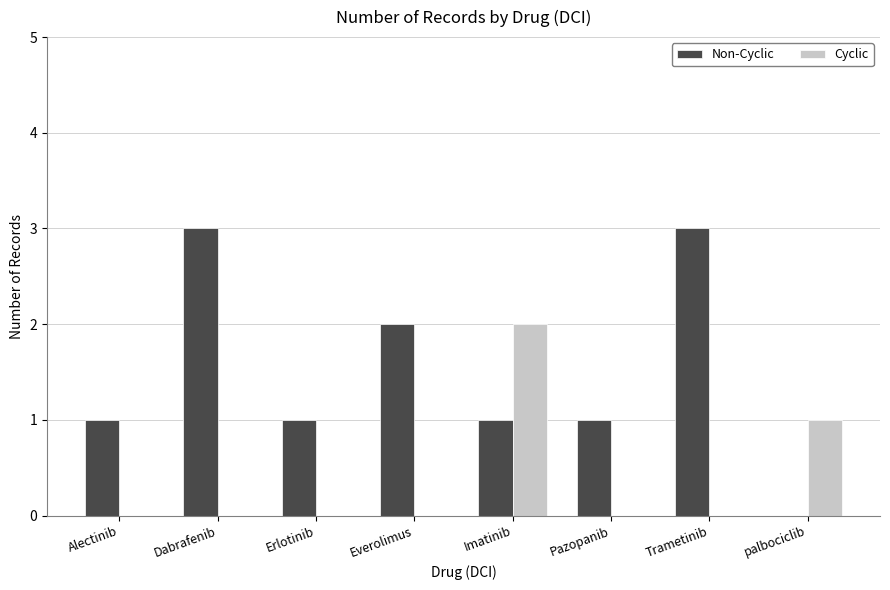

Is it true that Cyclic equals 0 at Trametinib?

True